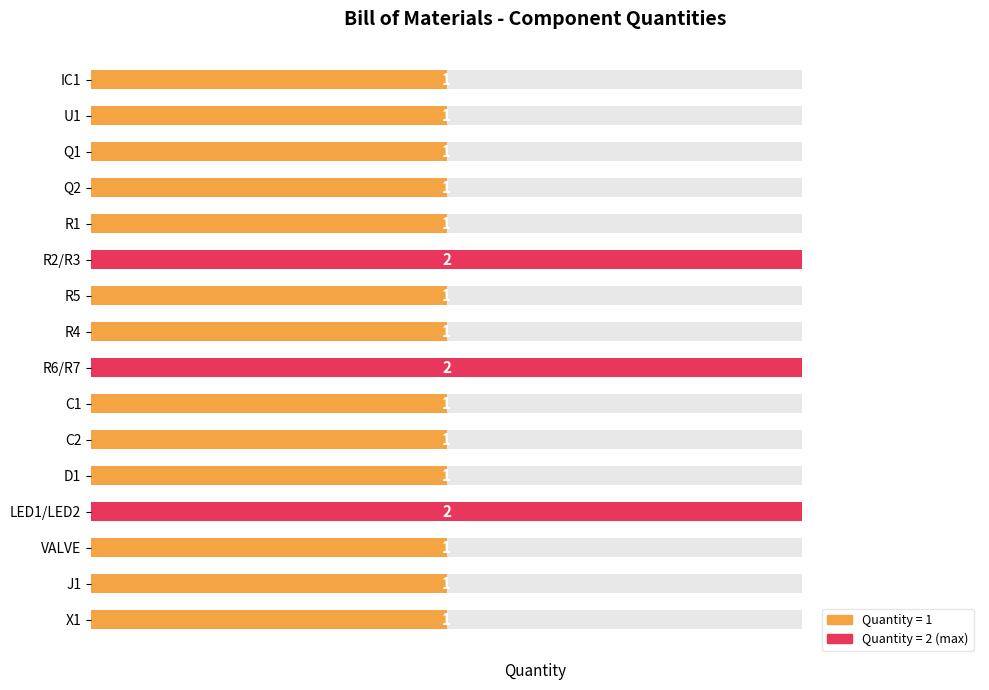

What is the smallest value displayed?

1